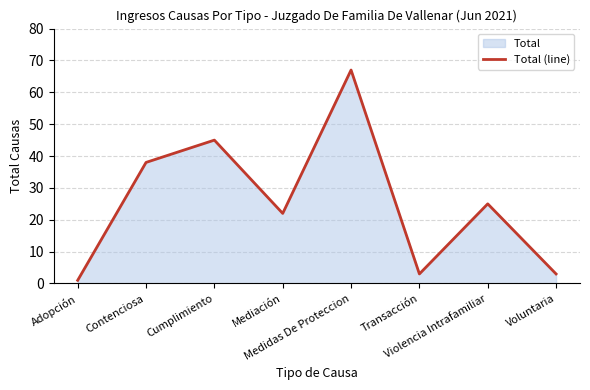

What is the label of the 2nd point from the right?

Violencia Intrafamiliar